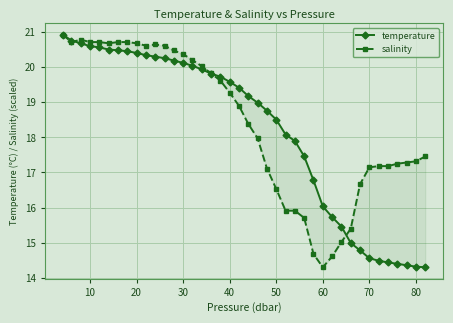

How many values in the temperature series are below 19?

19